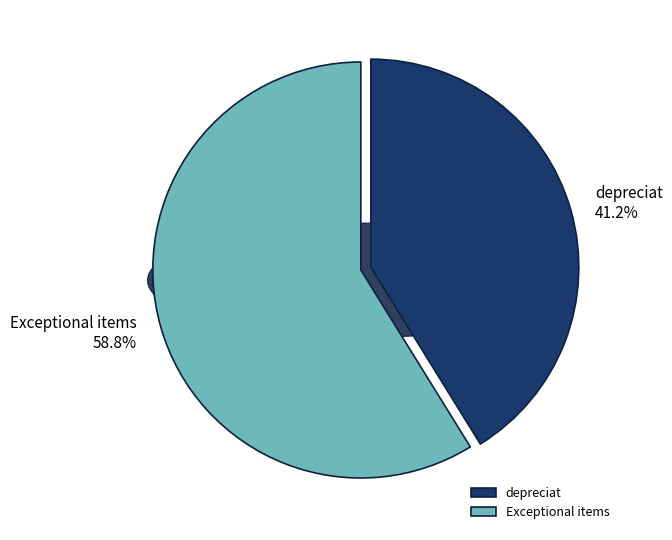

Combined, do Exceptional items and depreciat account for over 50%?

Yes